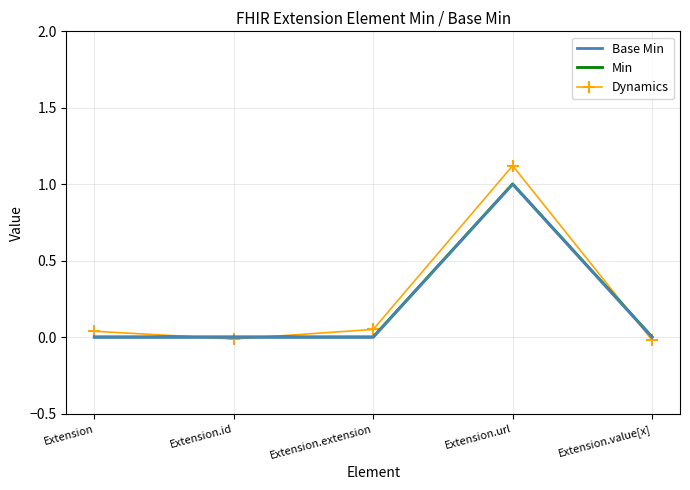

The value of Base Min at Extension.id is 0.0. True or false?

True